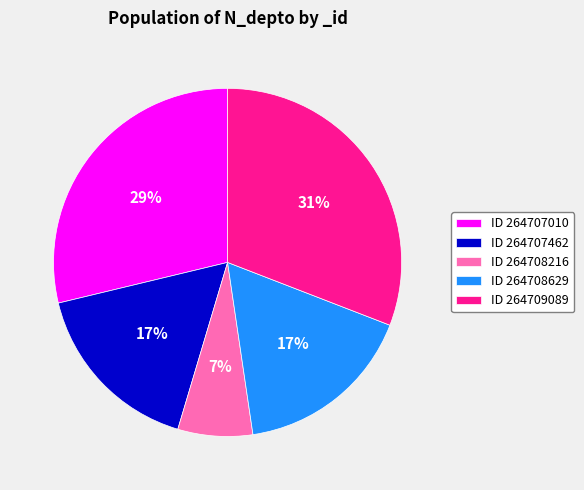

To the nearest percent, what portion does ID 264707010 represent?

29%